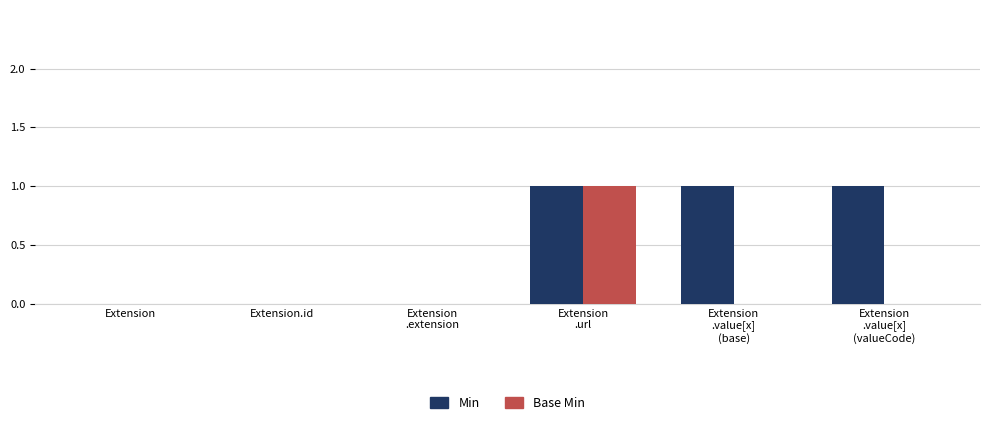

What is the maximum value shown in the chart?

1